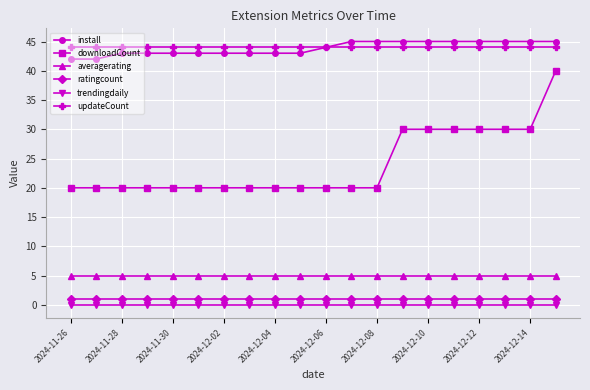

Reading left to right, transcribe all the data shown in this chart.

install: 42	42	43	43	43	43	43	43	43	43	44	45	45	45	45	45	45	45	45	45
downloadCount: 20	20	20	20	20	20	20	20	20	20	20	20	20	30	30	30	30	30	30	40
averagerating: 5	5	5	5	5	5	5	5	5	5	5	5	5	5	5	5	5	5	5	5
ratingcount: 1	1	1	1	1	1	1	1	1	1	1	1	1	1	1	1	1	1	1	1
trendingdaily: 0	0	0	0	0	0	0	0	0	0	0	0	0	0	0	0	0	0	0	0
updateCount: 44	44	44	44	44	44	44	44	44	44	44	44	44	44	44	44	44	44	44	44